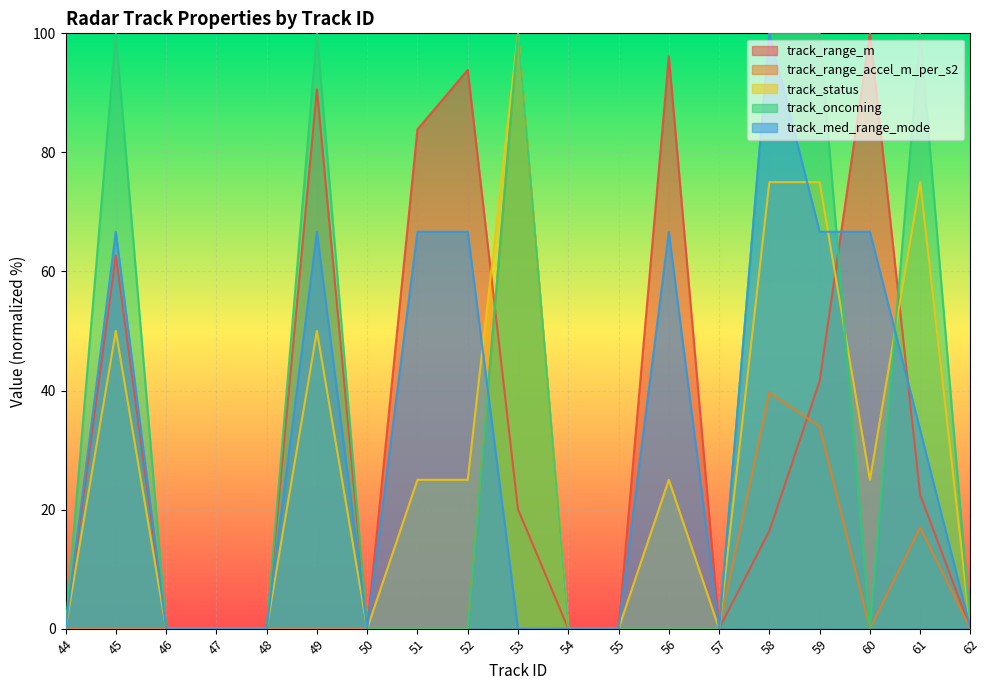

What is the value of the track_range_m point at the 10th from the left?

20.1